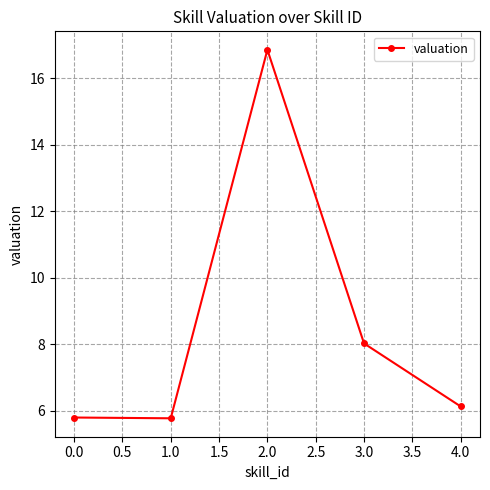

What is the value of the 3rd point from the left?

16.9